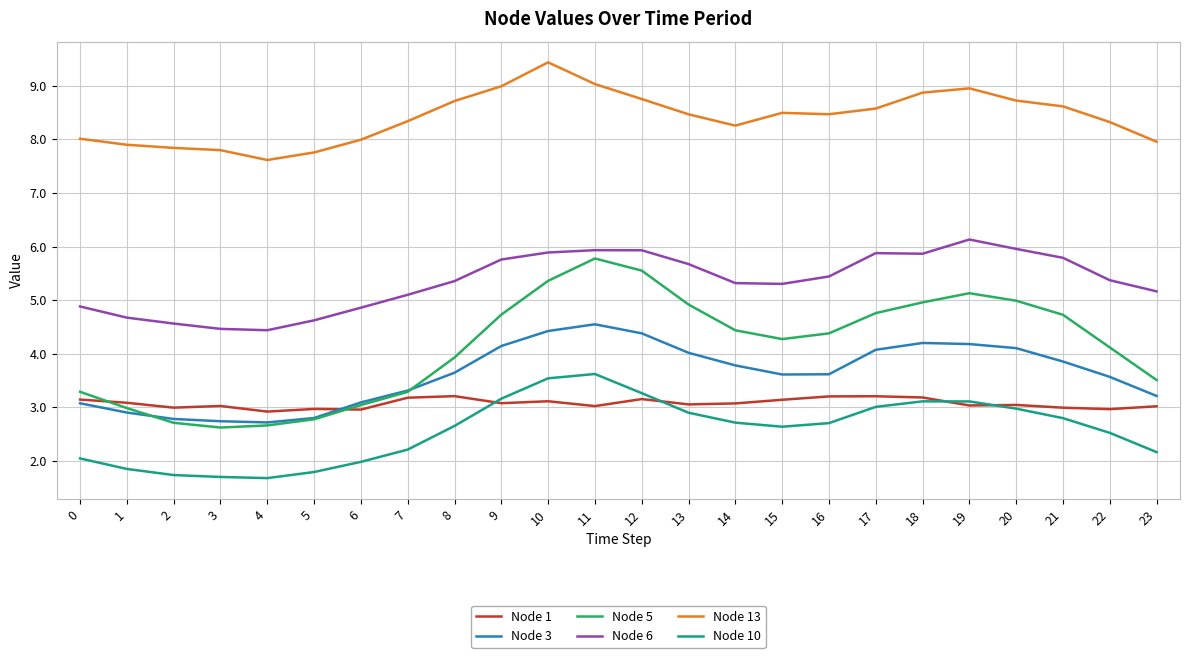

Is the value of Node 3 at 14 greater than the value of Node 6 at 5?

No